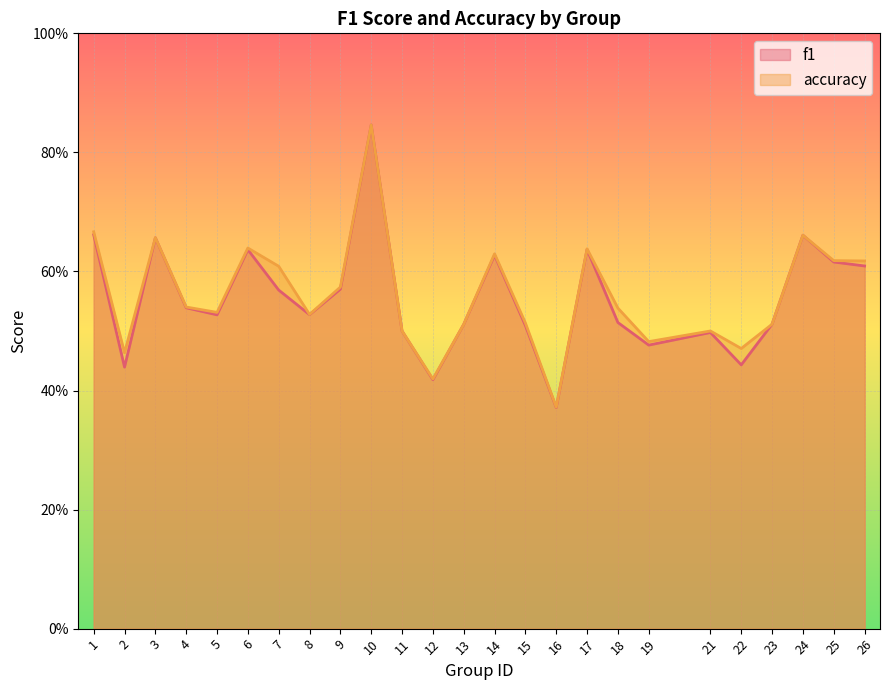

What is the value of the accuracy point at the 1st from the left?

0.7